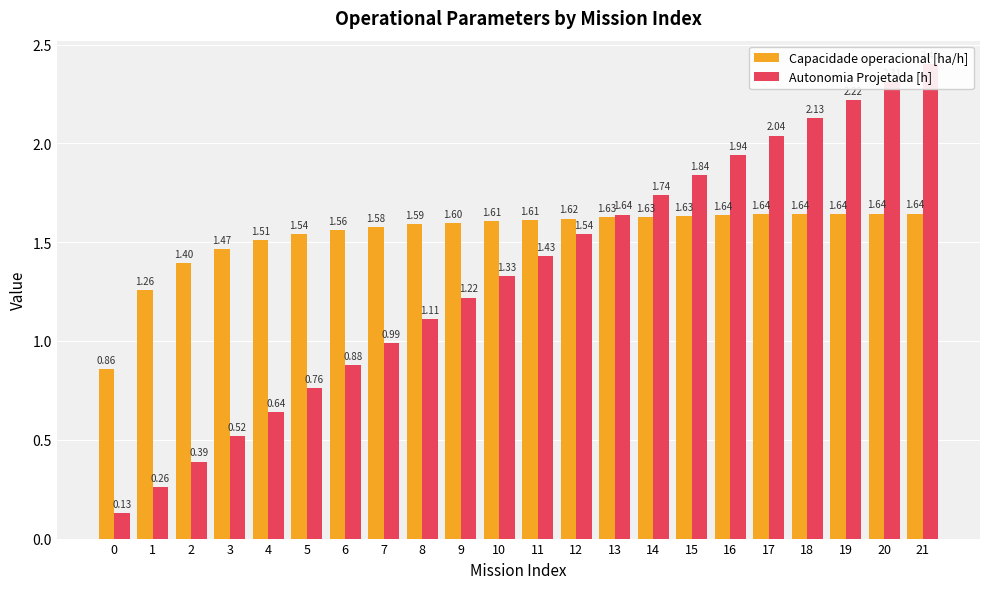

Reading right to left, transcribe all the data shown in this chart.

Capacidade operacional [ha/h]: 21=1.6	20=1.6	19=1.6	18=1.6	17=1.6	16=1.6	15=1.6	14=1.6	13=1.6	12=1.6	11=1.6	10=1.6	9=1.6	8=1.6	7=1.6	6=1.6	5=1.5	4=1.5	3=1.5	2=1.4	1=1.3	0=0.9
Autonomia Projetada [h]: 21=2.4	20=2.3	19=2.2	18=2.1	17=2.0	16=1.9	15=1.8	14=1.7	13=1.6	12=1.5	11=1.4	10=1.3	9=1.2	8=1.1	7=1.0	6=0.9	5=0.8	4=0.6	3=0.5	2=0.4	1=0.3	0=0.1